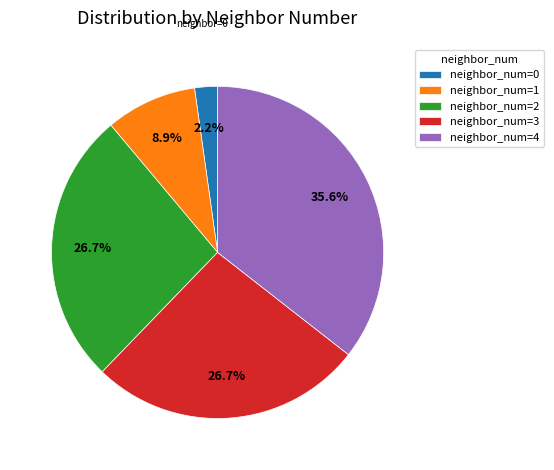

Does neighbor_num=3 represent more than half of the total?

No